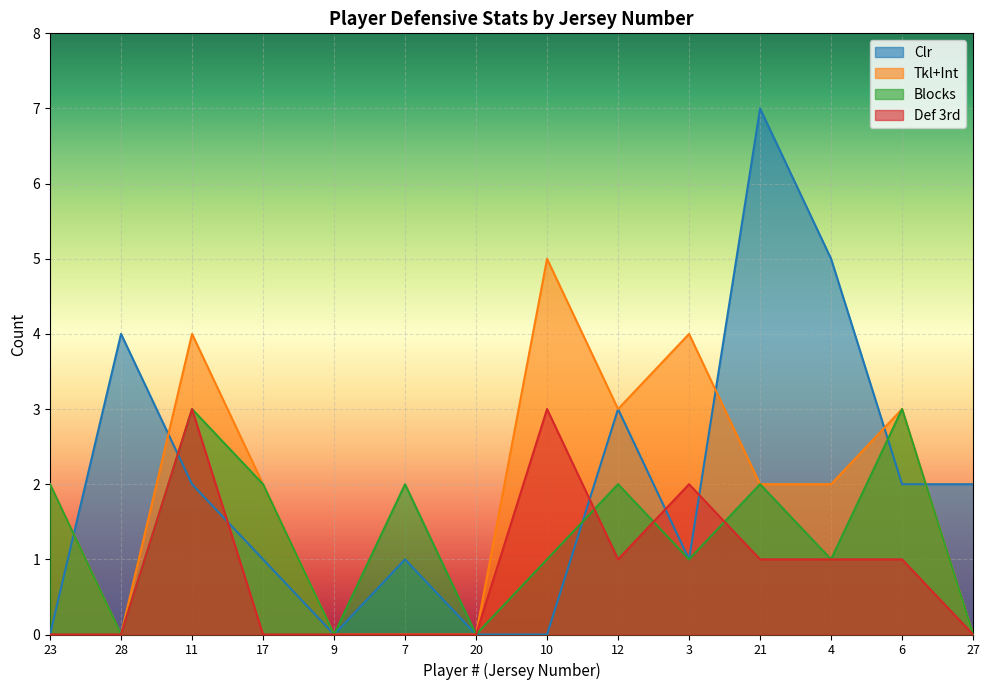

Reading left to right, what are all the values shown in this chart?

Clr: 0	4	2	1	0	1	0	0	3	1	7	5	2	2
Tkl+Int: 2	0	4	2	0	0	0	5	3	4	2	2	3	0
Blocks: 2	0	3	2	0	2	0	1	2	1	2	1	3	0
Def 3rd: 0	0	3	0	0	0	0	3	1	2	1	1	1	0